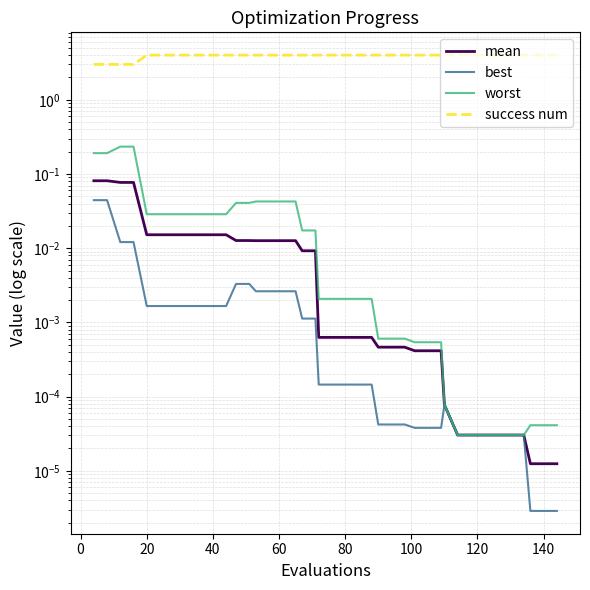

How many lines are shown in the chart?

4